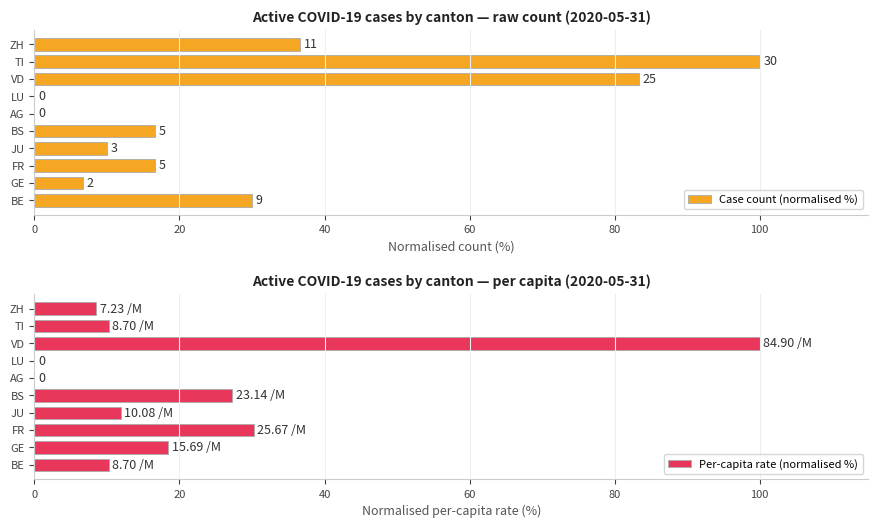

At which label is Per-capita rate (normalised %) closest to 50?

FR